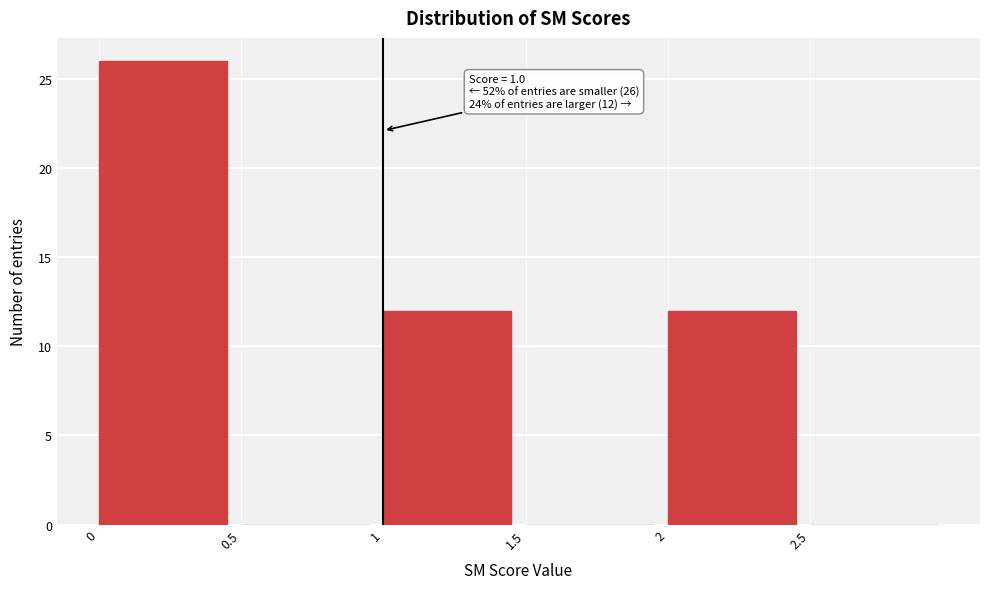

Which range on the x-axis has the tallest bar?

0.0 to 0.5